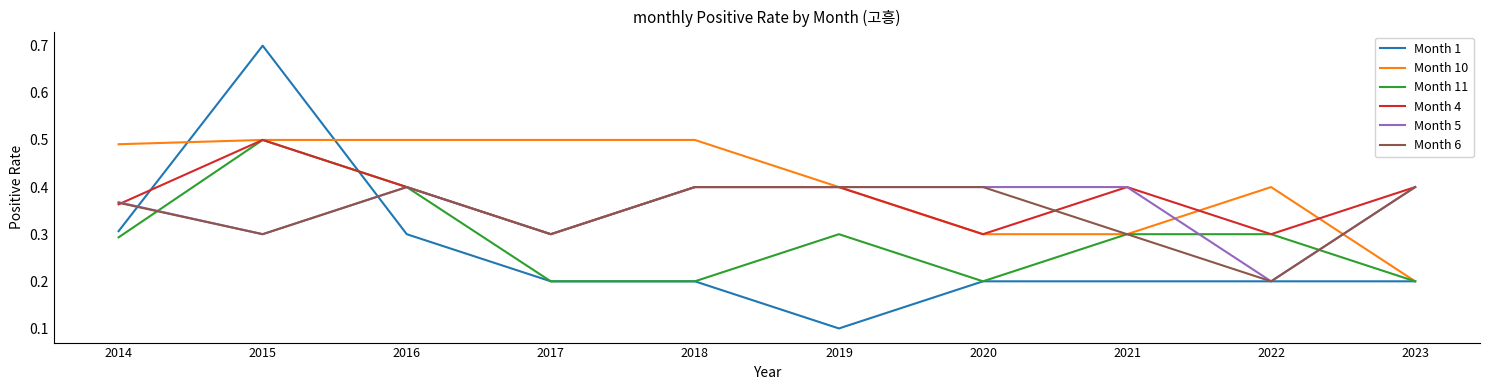

Is the value of Month 4 at 2020 greater than the value of Month 11 at 2016?

No